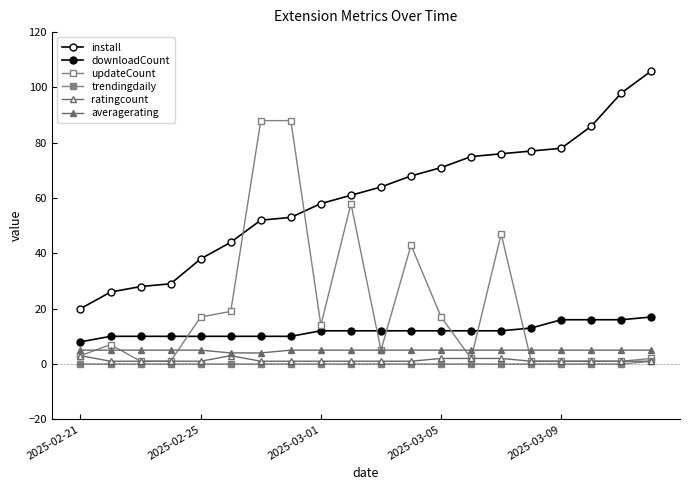

True or false: ratingcount and downloadCount cross at least once.

False